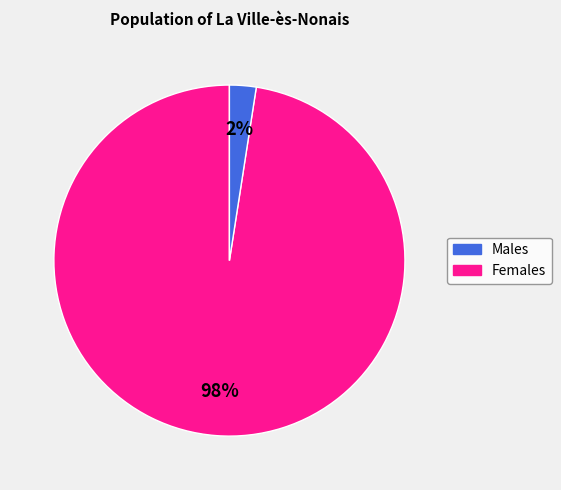

Is there a majority slice in this chart?

Yes